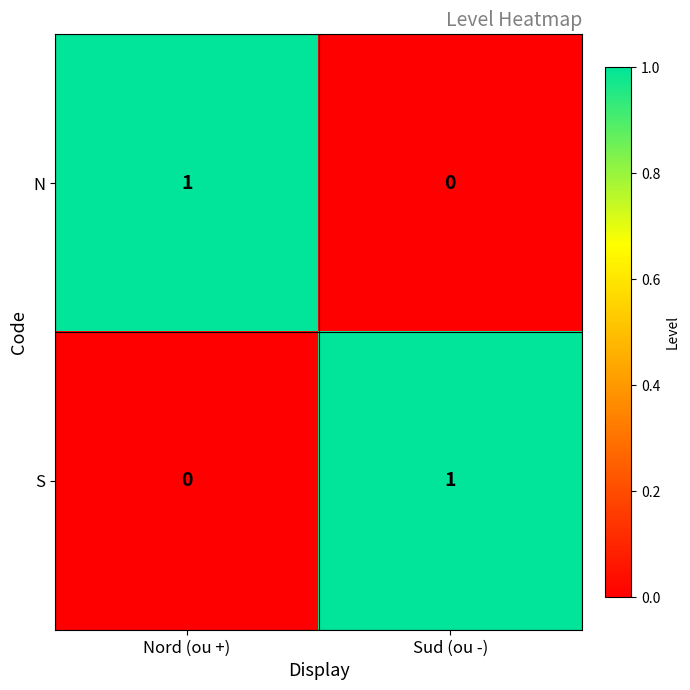

At which label is N closest to 0?

Sud (ou -)